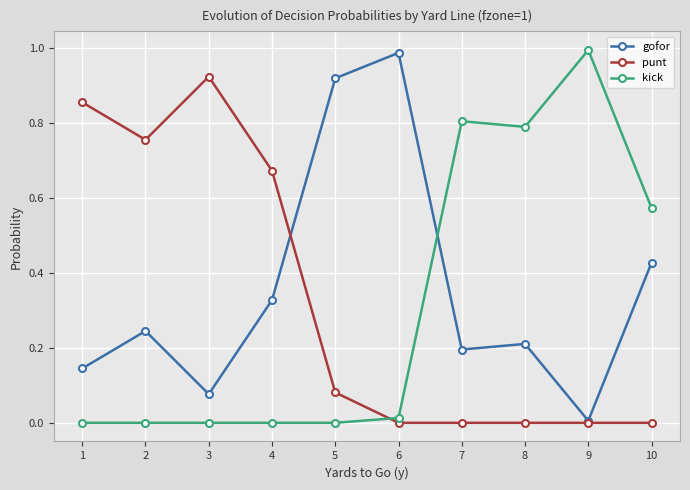

Which series has the largest total across all categories?

gofor